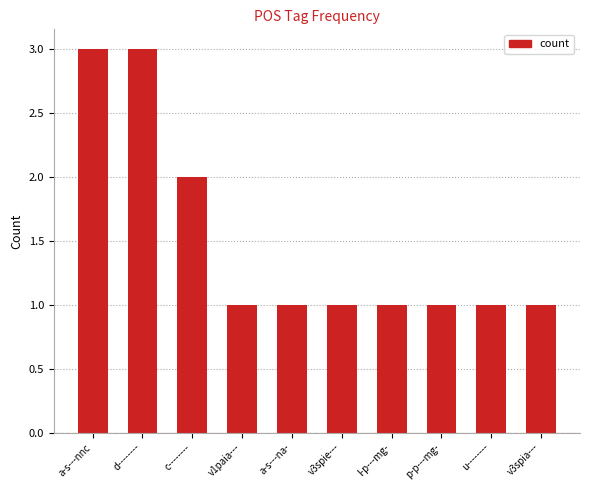

What is the value of the 3rd bar from the left?

2